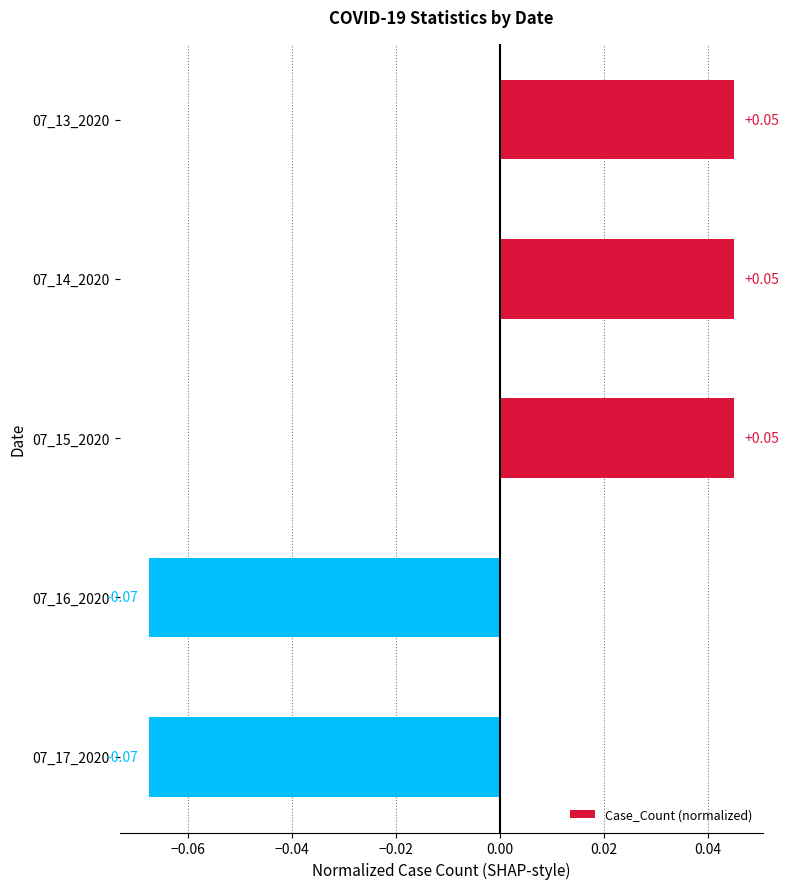

Which has a higher value, 07_16_2020 or 07_15_2020?

07_15_2020